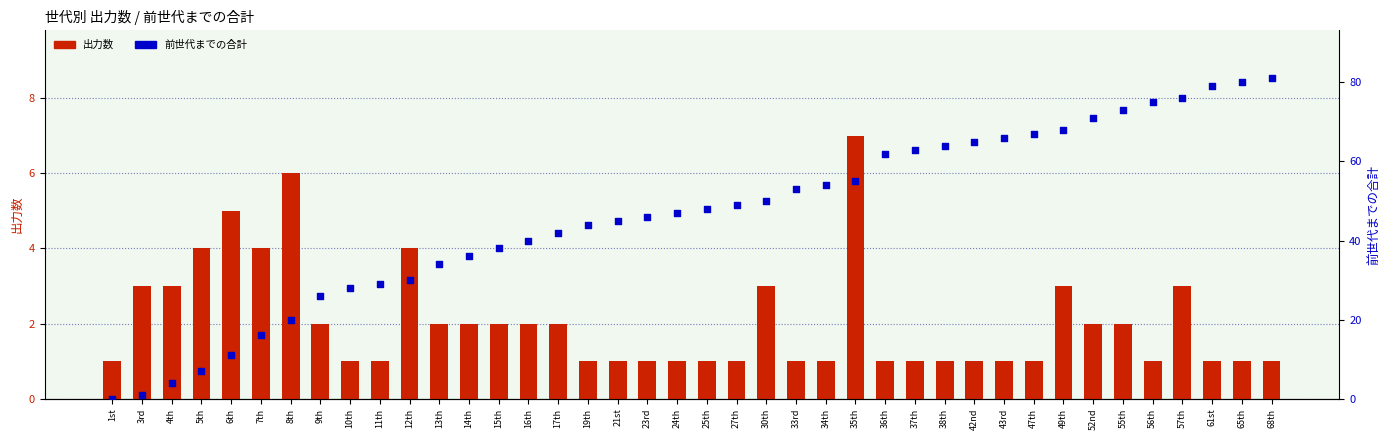

Which series contains the lowest Y value?

前世代までの合計